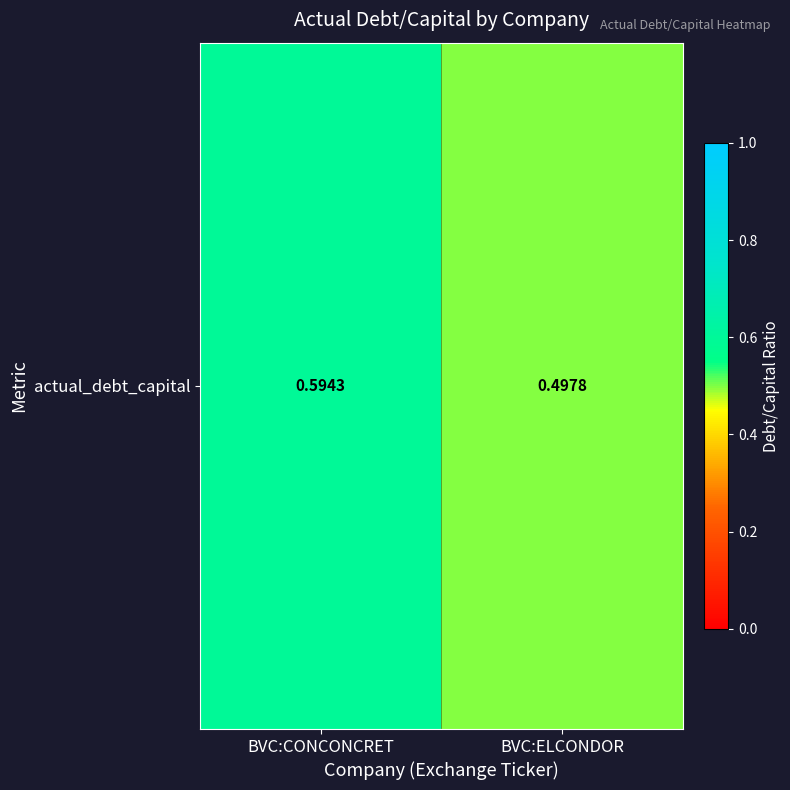

Rank the categories by value from lowest to highest.

BVC:ELCONDOR, BVC:CONCONCRET